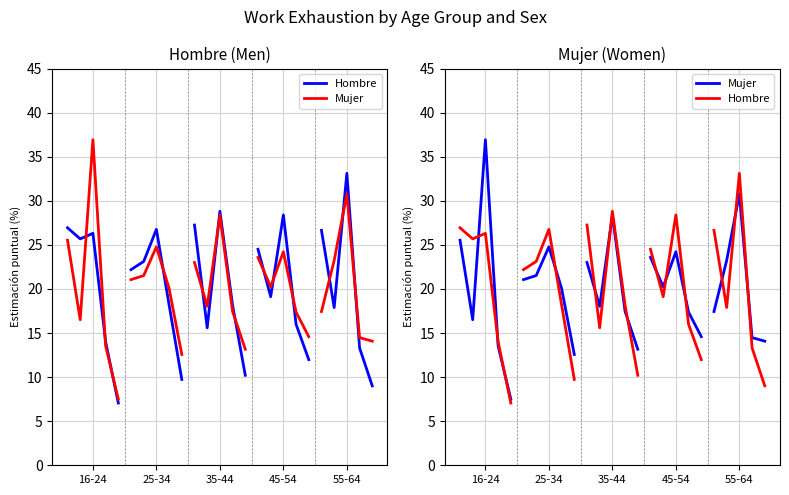

Between 35-44 and 45-54, which series saw the biggest shift?

Mujer